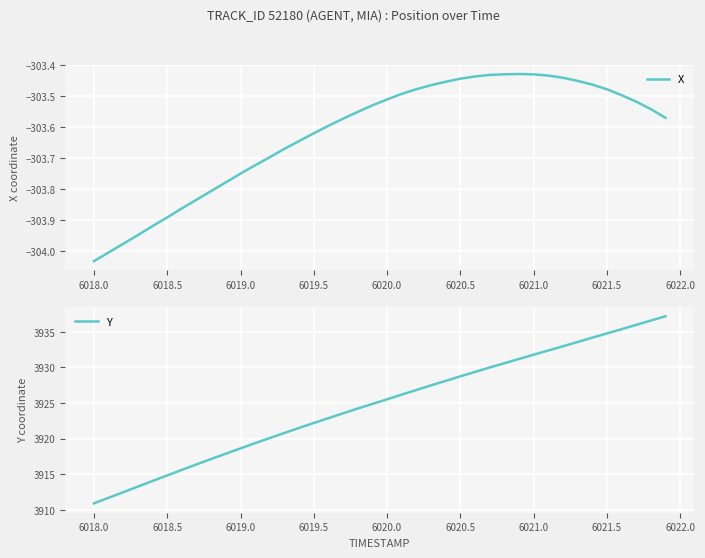

Rank the series by their maximum value, from highest to lowest.

Y, X